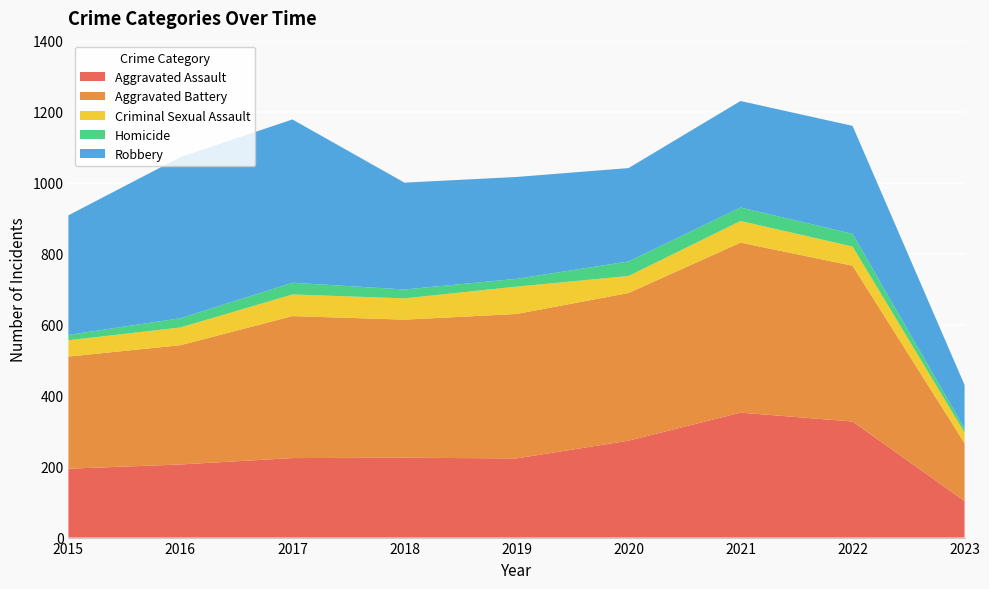

Reading left to right, transcribe all the data shown in this chart.

Aggravated Assault: 194	206	224	225	223	273	352	327	103
Aggravated Battery: 316	336	400	389	407	416	479	439	163
Criminal Sexual Assault: 46	50	61	60	77	48	61	54	30
Homicide: 15	26	33	25	22	41	38	36	11
Robbery: 337	454	460	301	287	263	300	304	123